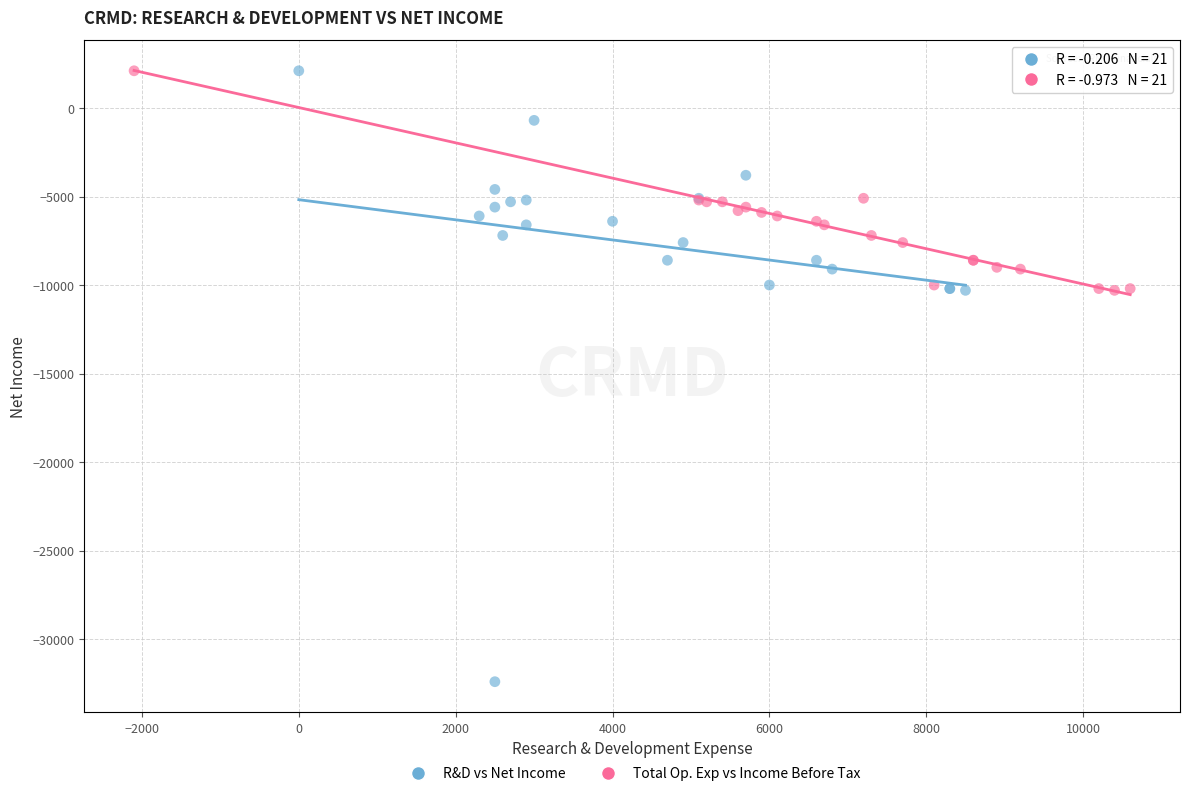

Which series has the largest Y range (max minus min)?

R&D vs Net Income